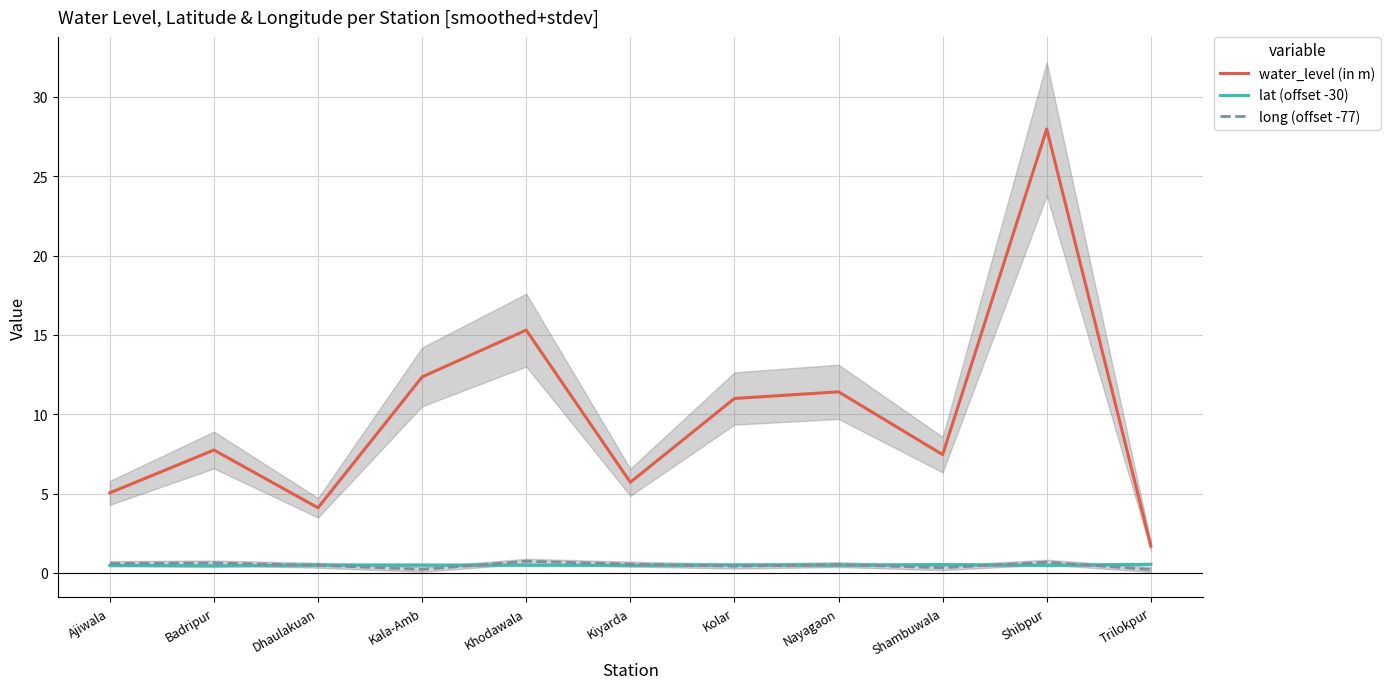

What is the sum of all long (offset -77) values?

5.3